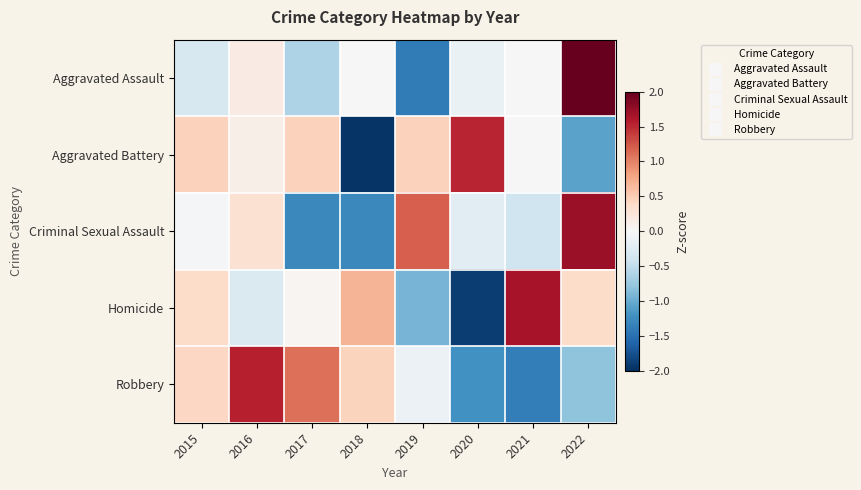

List the series in order of their peak value, lowest first.

Aggravated Battery, Robbery, Homicide, Criminal Sexual Assault, Aggravated Assault